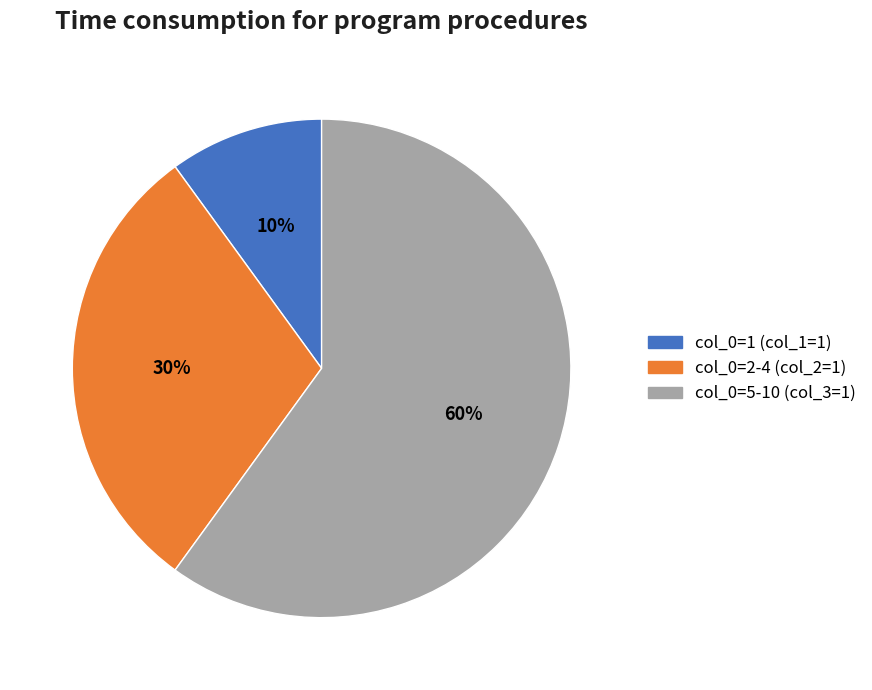

Do col_0=2-4 (col_2=1) and col_0=1 (col_1=1) together represent more than half of the pie?

No